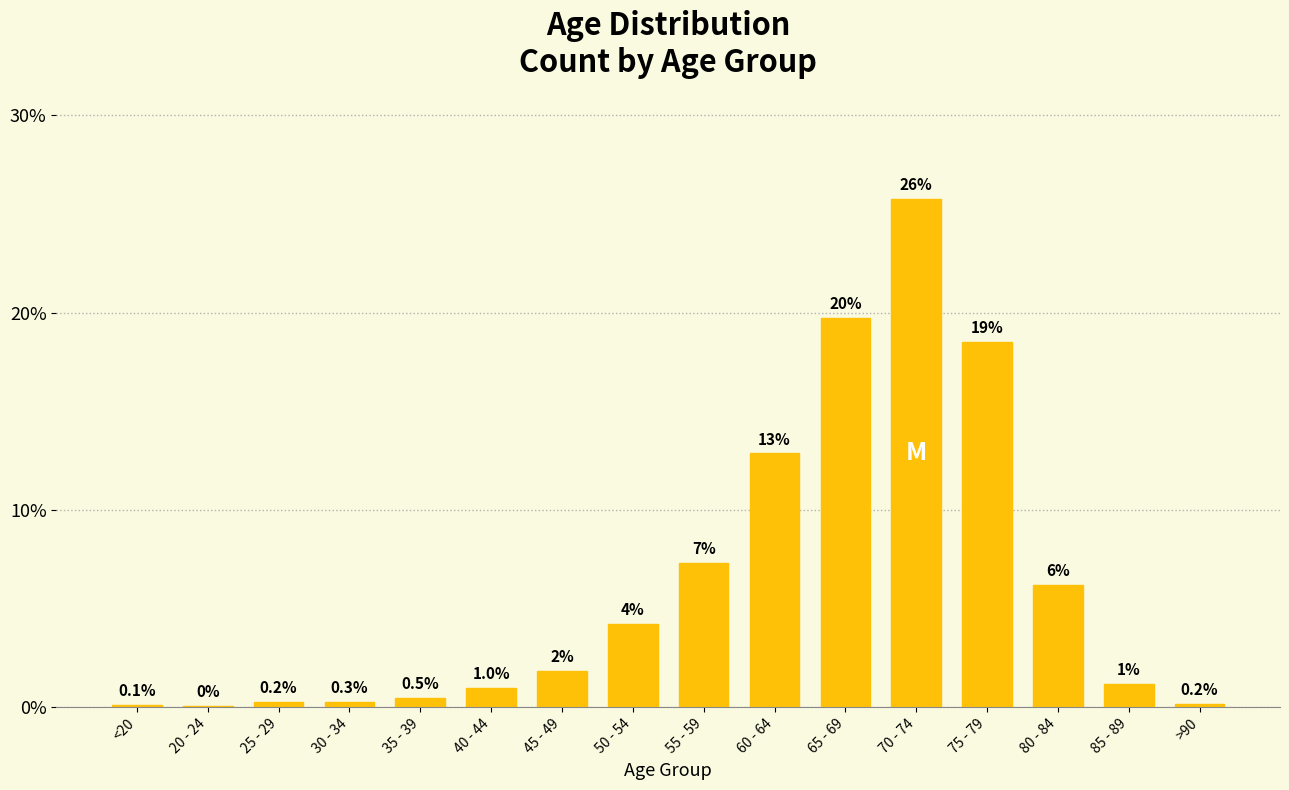

What is the sum of the values at 20 - 24 and 40 - 44?

1.0